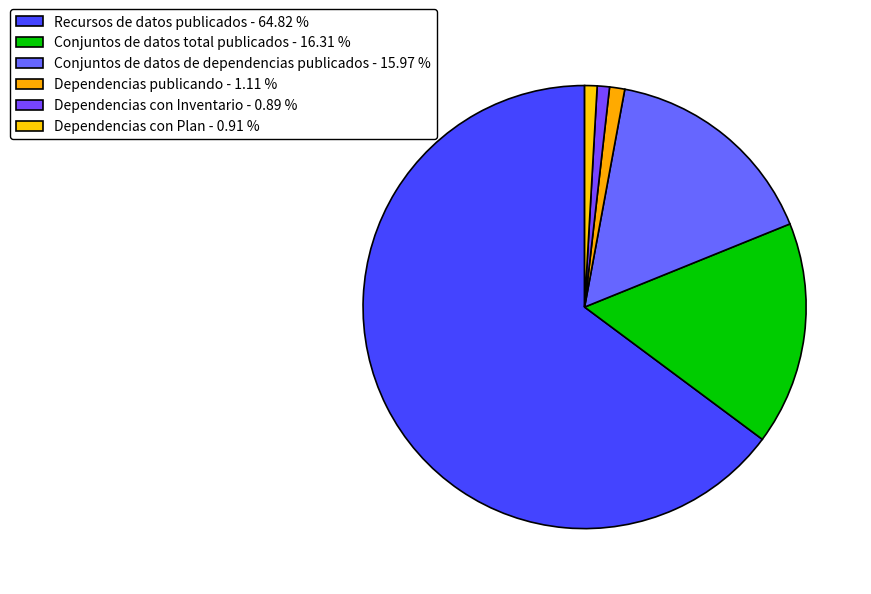

To the nearest percent, what is the combined percentage of Dependencias con Inventario and Dependencias con Plan?

2%